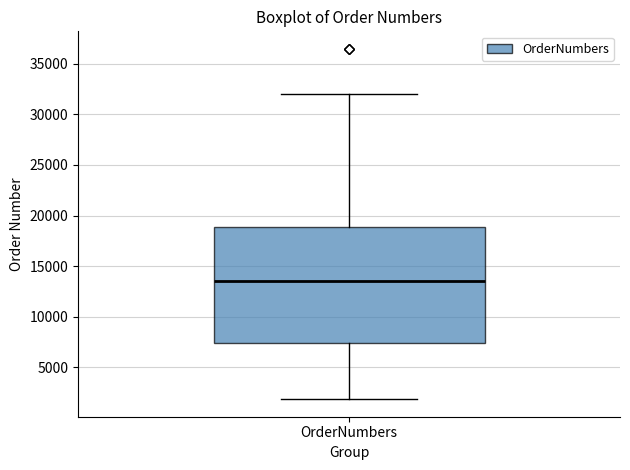

Transcribe this box plot: give where the median line is, the range the box spans, and where the two whiskers end, as read against the y-axis. The values are not printed on the chart, so give them approximately, as read against the axis.

median 13500, box 7500 to 19000, whiskers 2000 to 32000